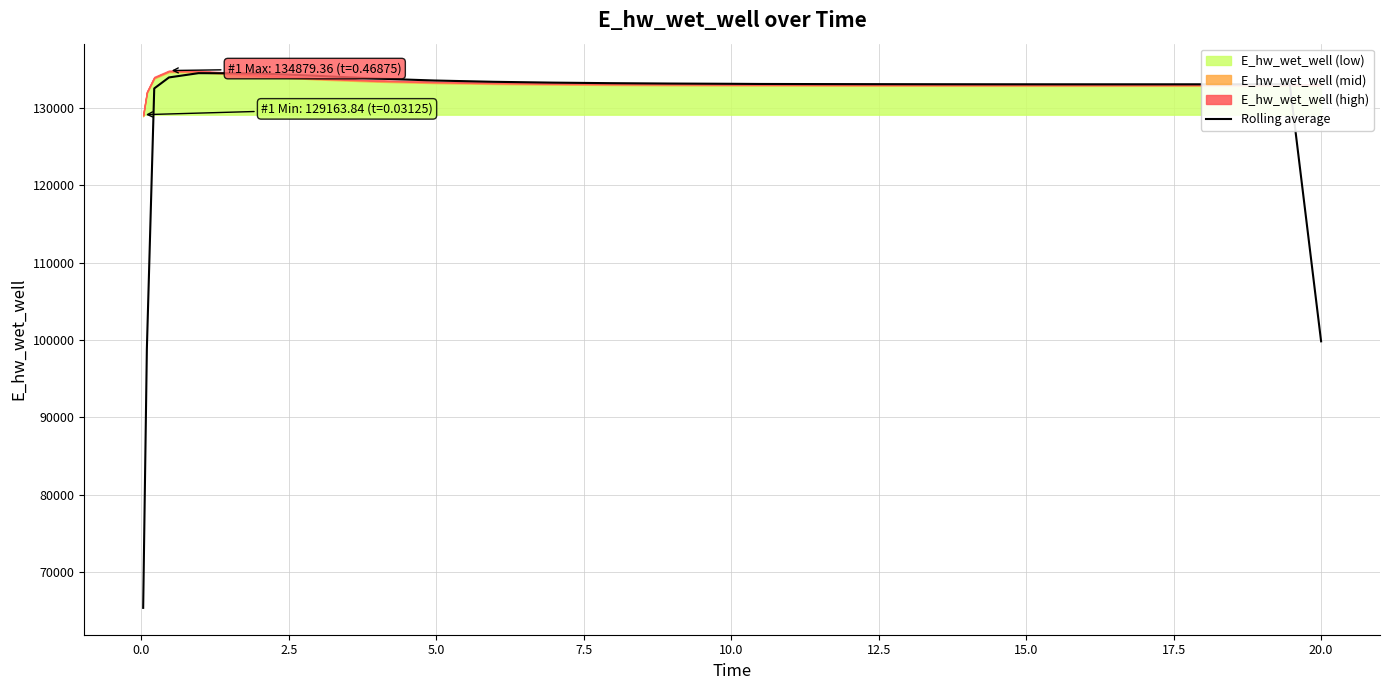

How many values are below 133126?

12